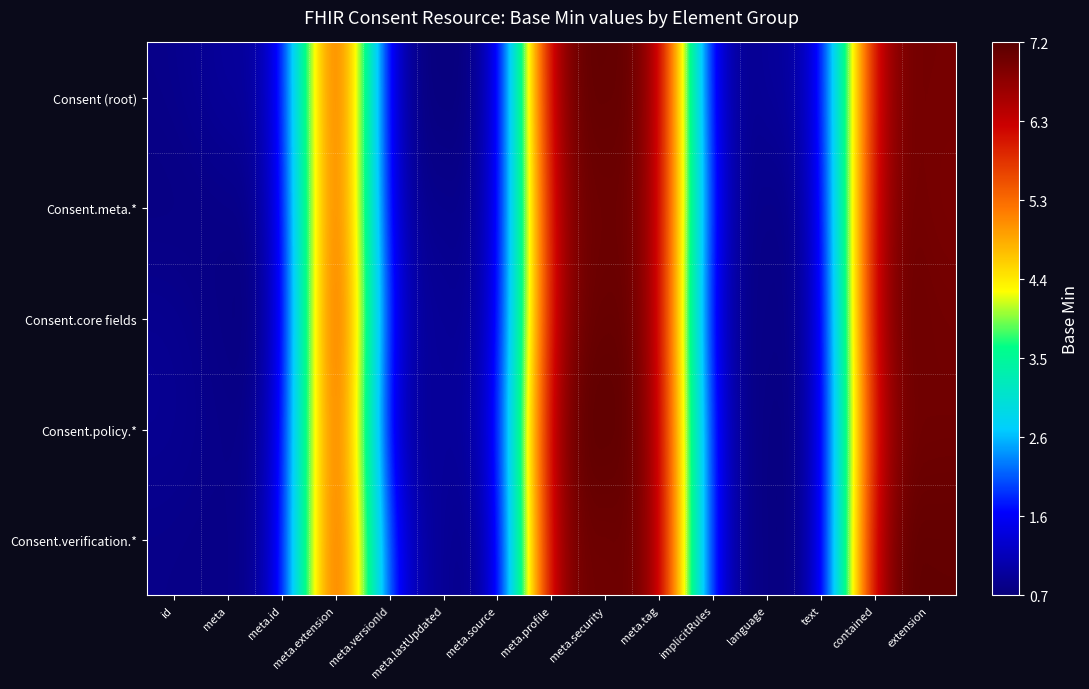

What is the difference between the highest and lowest values at meta.profile?

0.3